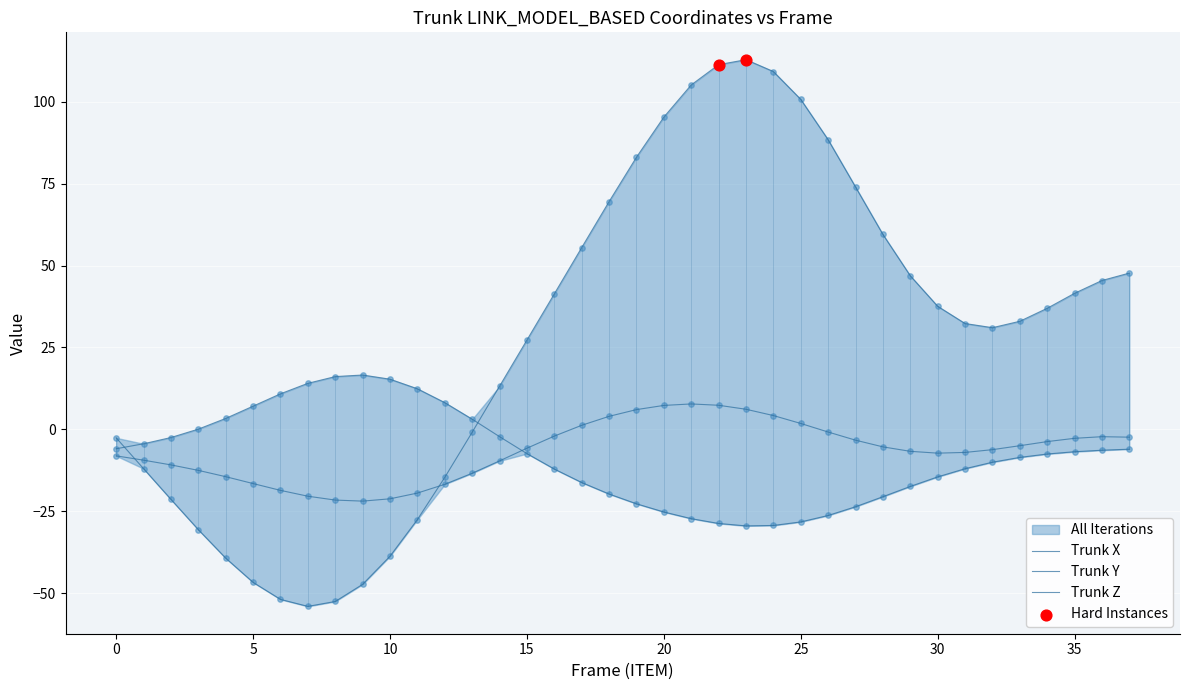

Which series contains the lowest Y value?

Z